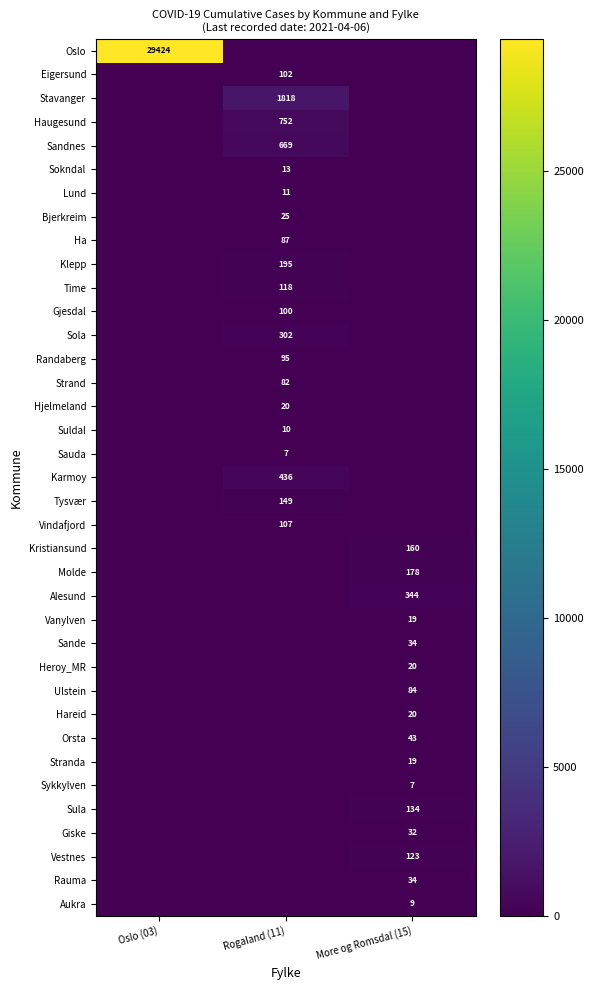

The value of Molde at More og Romsdal (15) is 100. True or false?

False